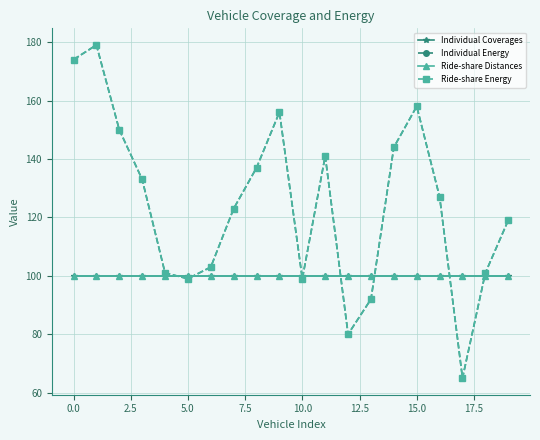

What is the difference between the second highest and minimum values in the Individual Energy series?

109